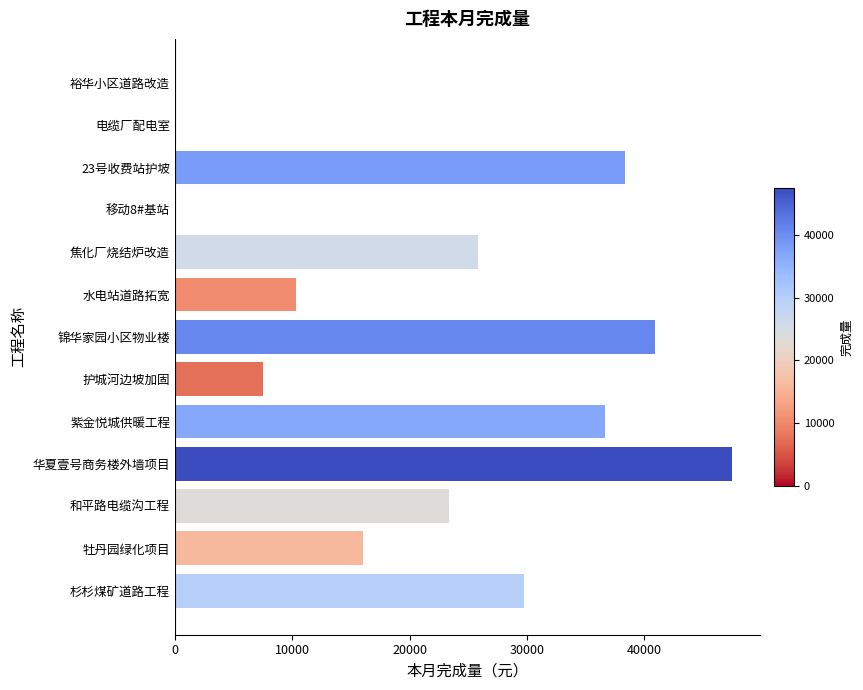

Is it true that the value at 电缆厂配电室 is -30861.3?

False